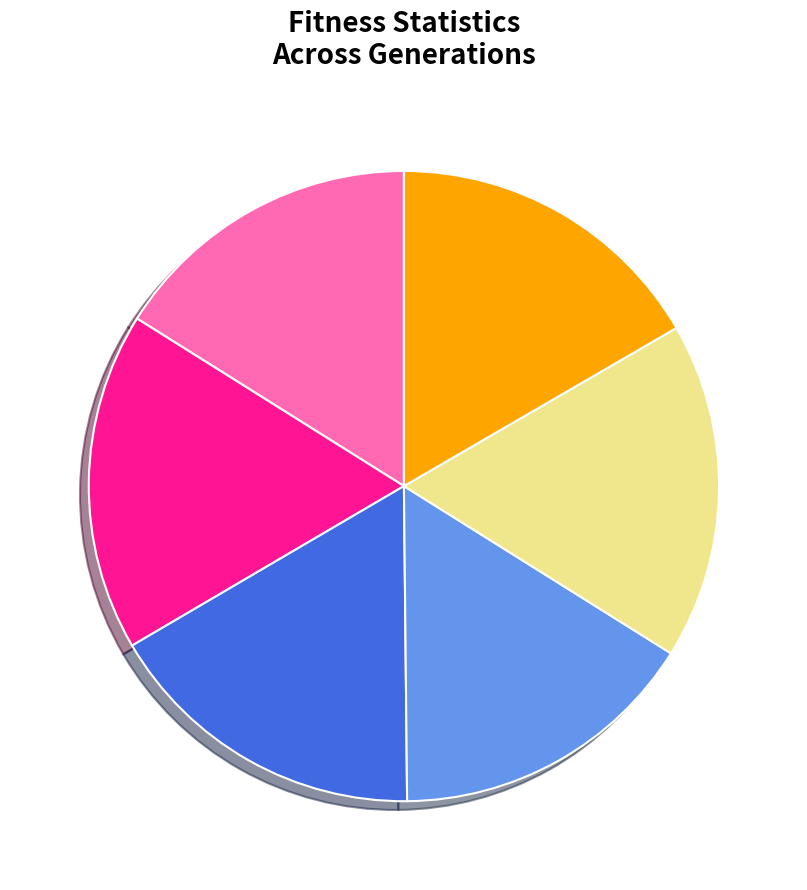

Do gen=0 max and gen=0 min together represent more than half of the pie?

No